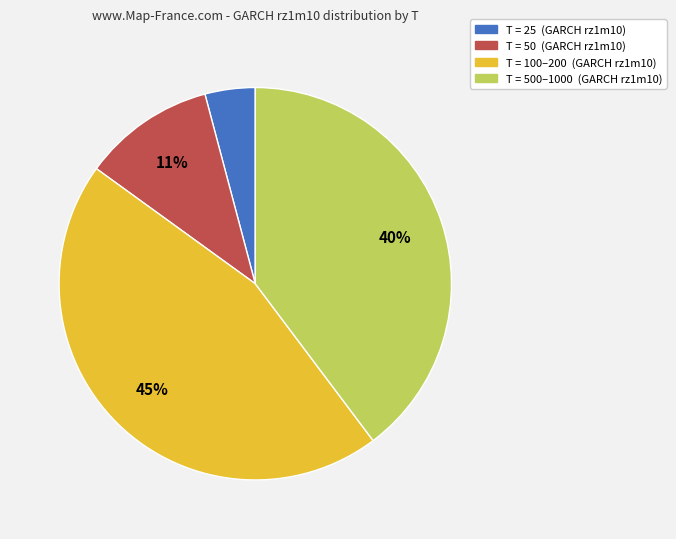

To the nearest percent, what is the difference between the largest and smallest slice percentages?

41%